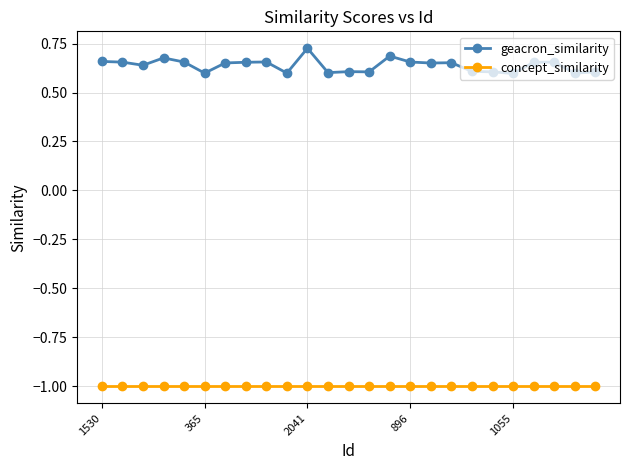

True or false: geacron_similarity has more than 1 interior local peaks.

True